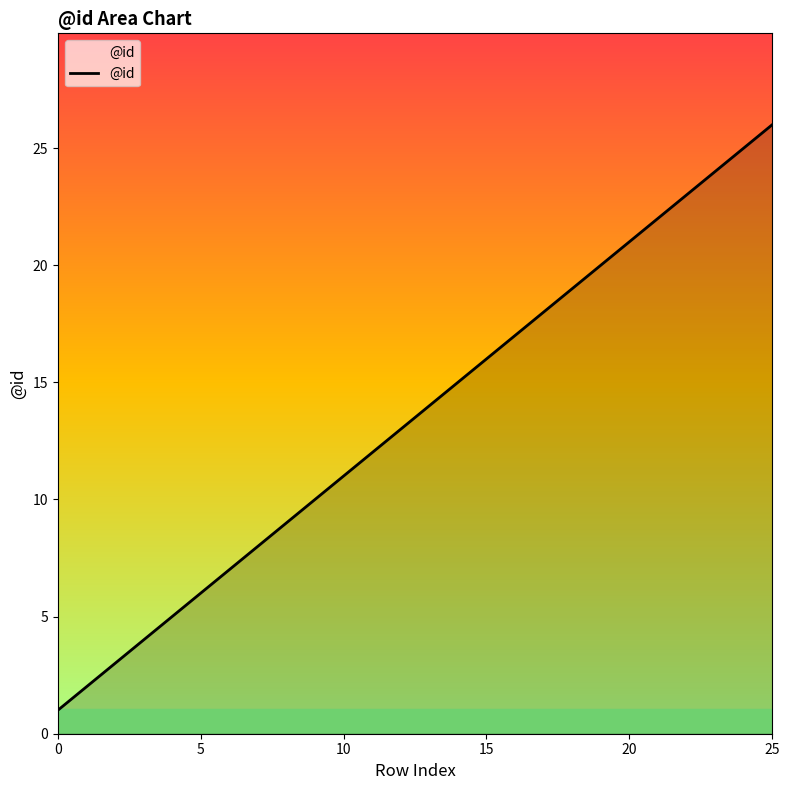

What is the maximum value shown in the chart?

26